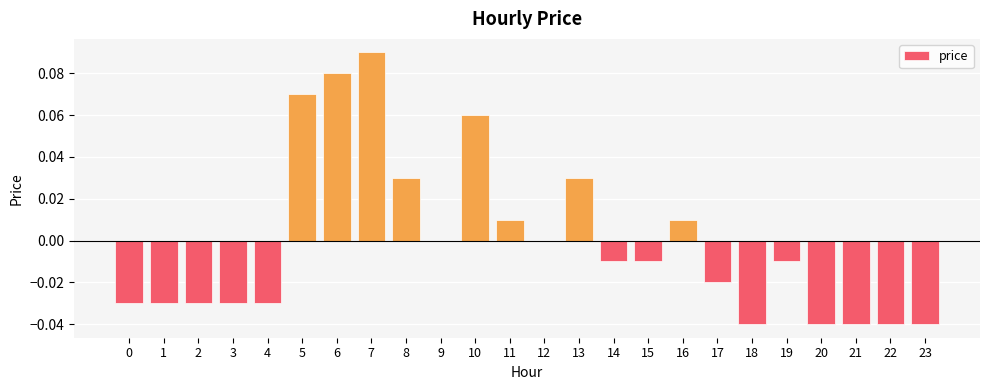

Which label corresponds to the largest value in the chart?

7